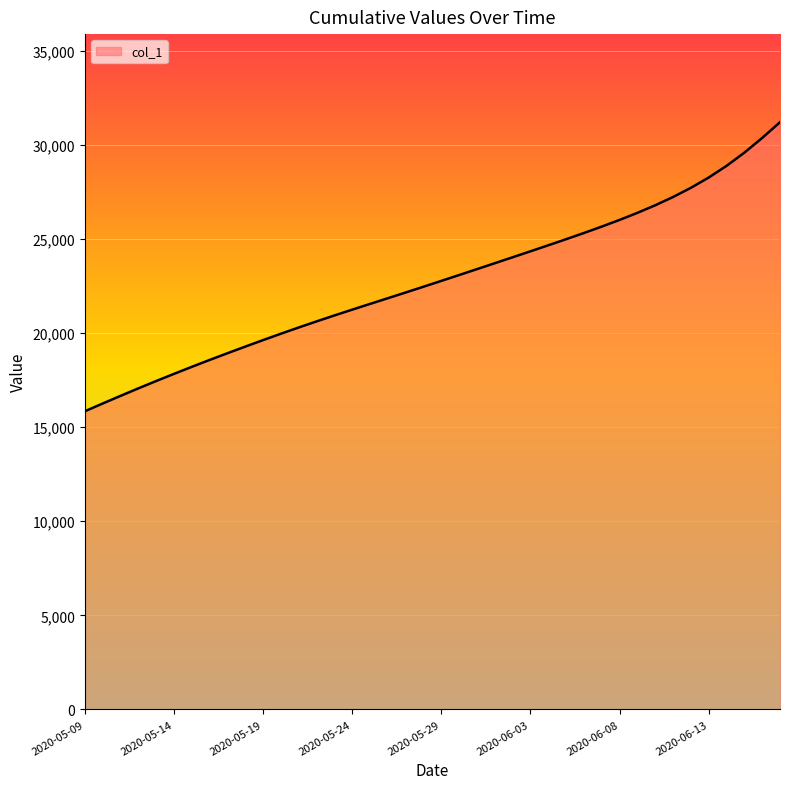

How many lines are shown in the chart?

1